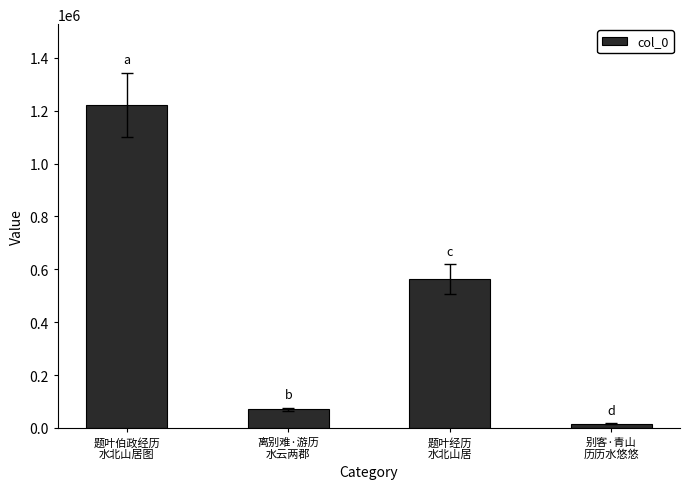

What is the change in value from 题叶经历
水北山居 to 别客·青山
历历水悠悠?

-545999